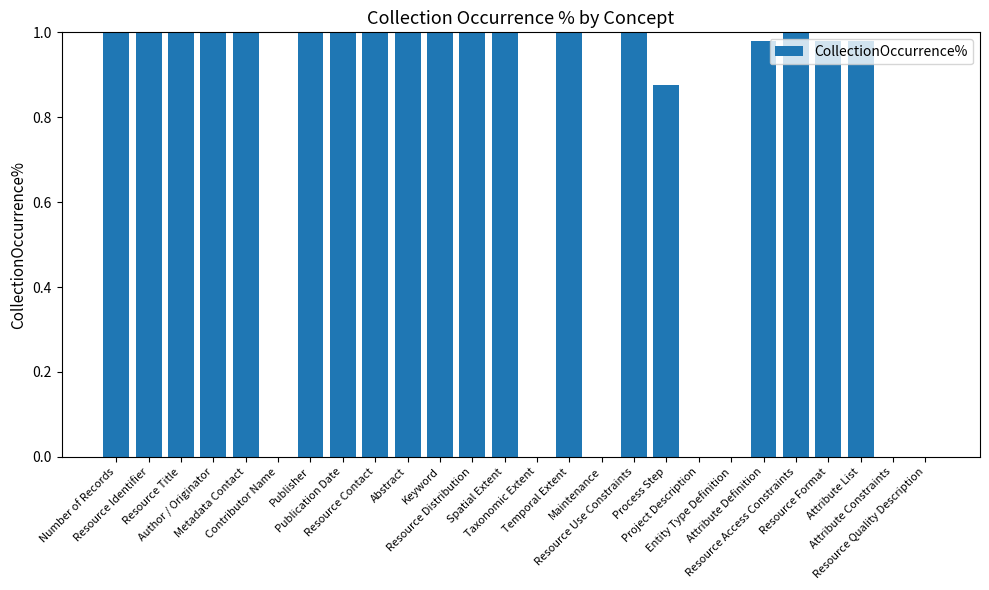

The chart shows a value of 0.3 at Resource Use Constraints. True or false?

False